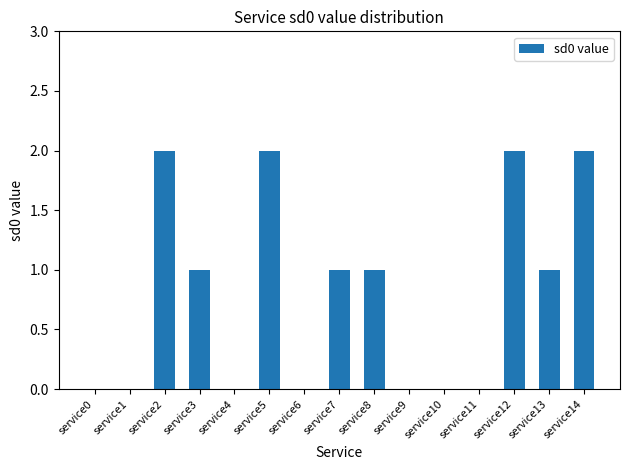

Are the bars horizontal?

No